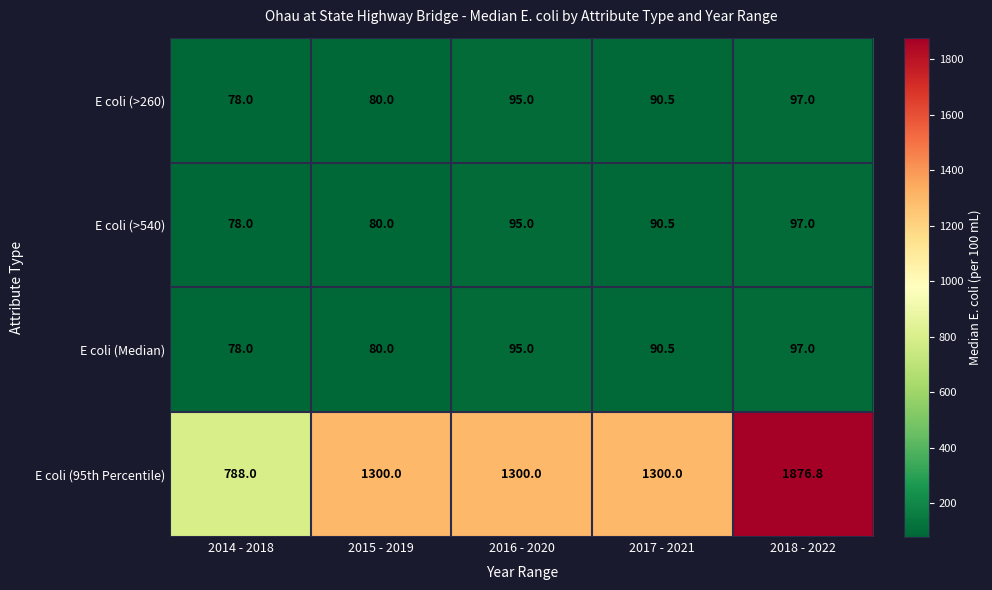

At how many categories does at least one series exceed 1658?

1